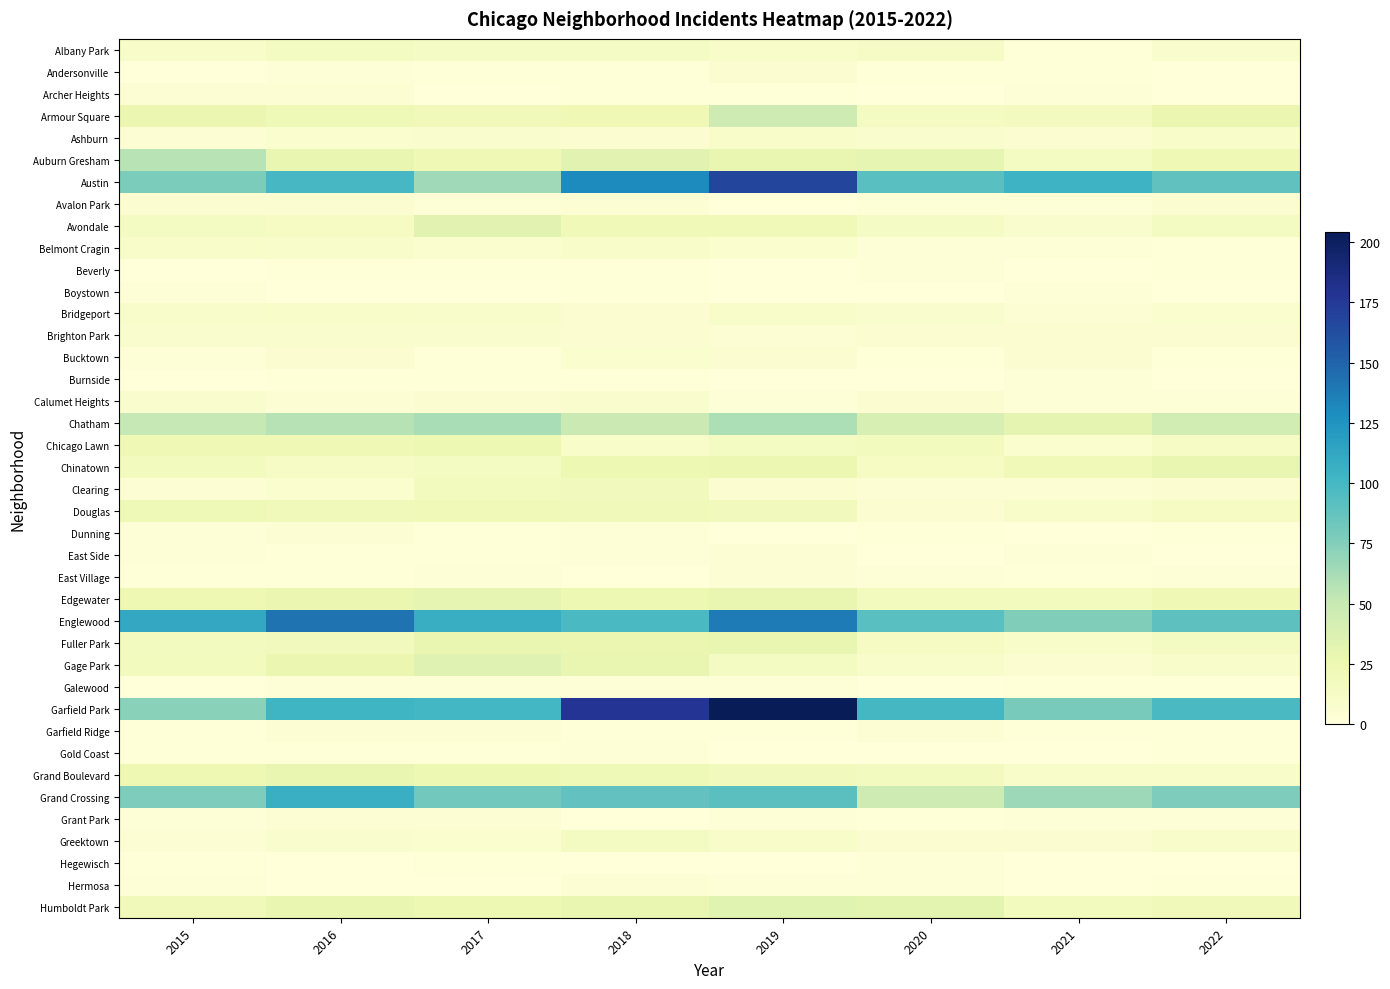

Between 2015 and 2016, which series saw the biggest shift?

Englewood